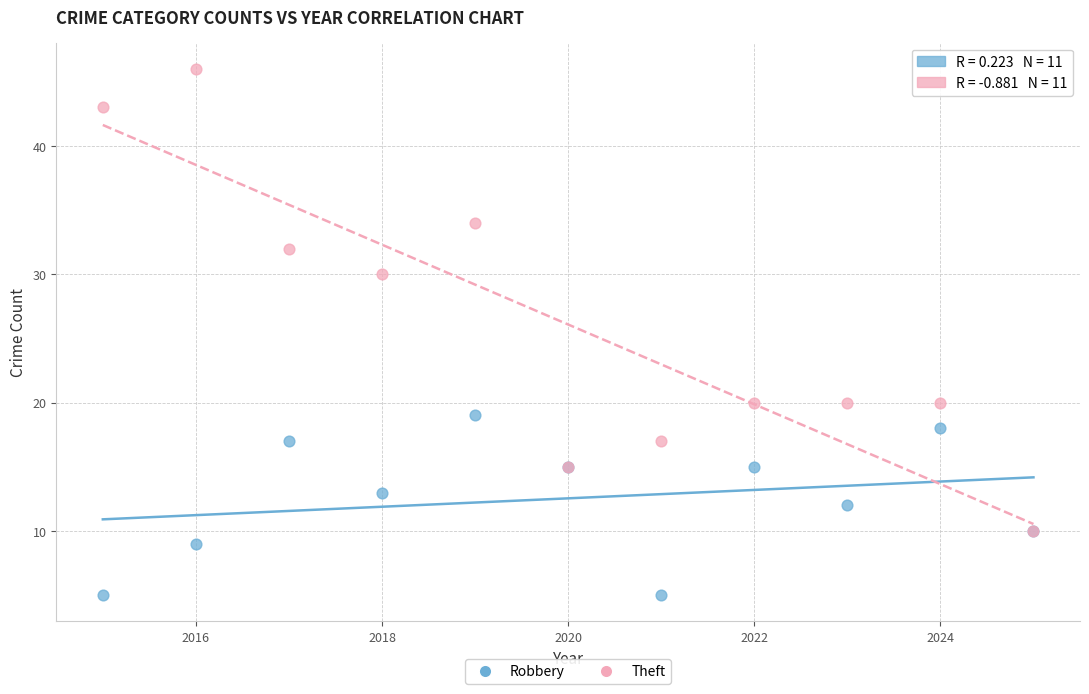

In the Theft series, what Y value is closest to 28?

30